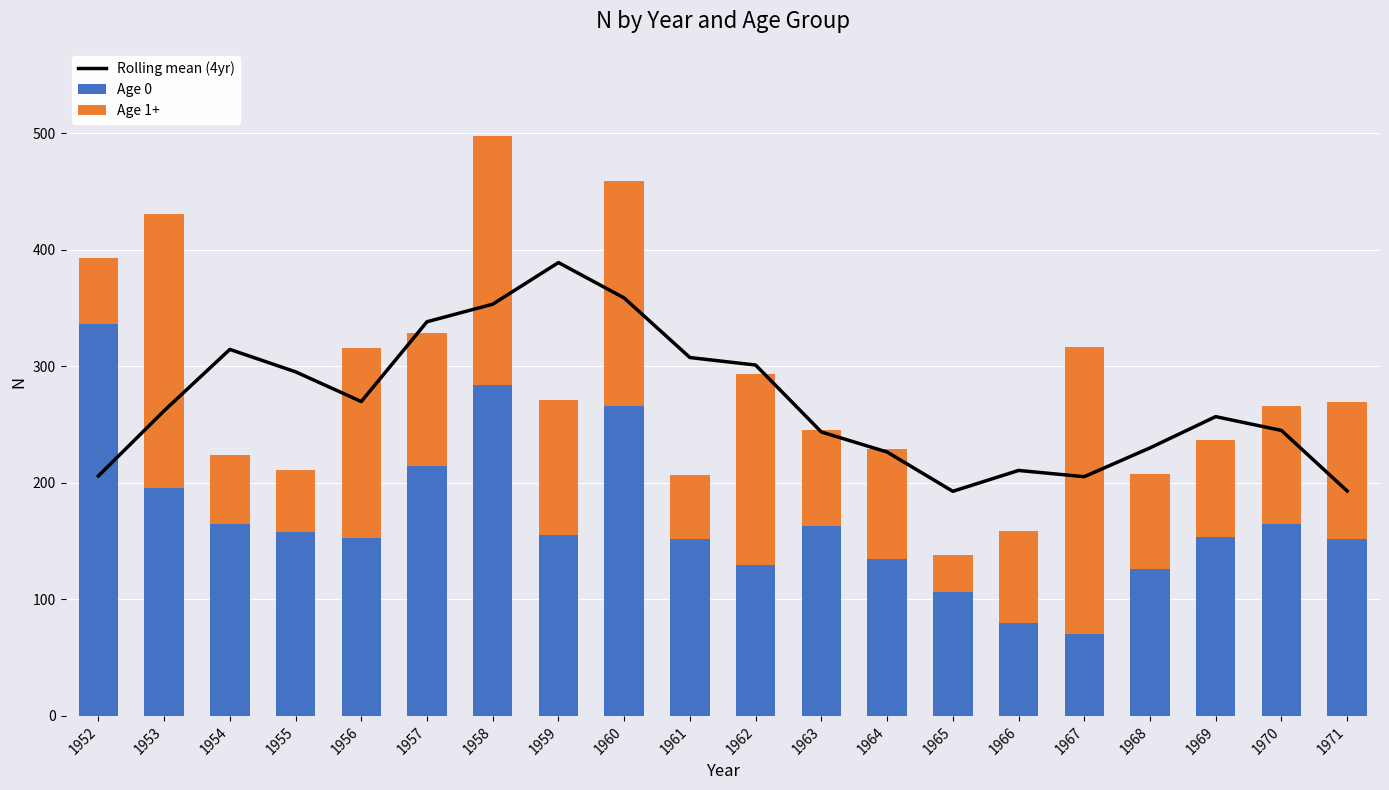

How many groups of bars are there?

20